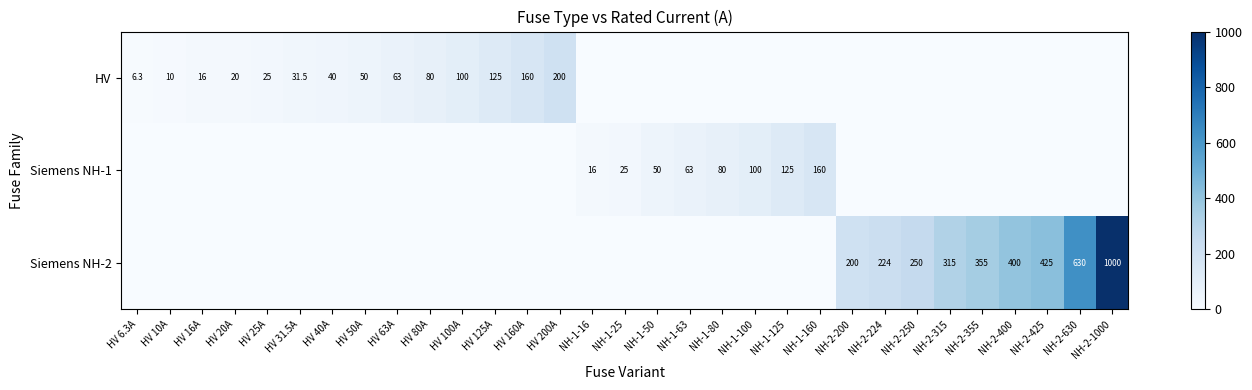

How many distinct data groups are displayed?

3